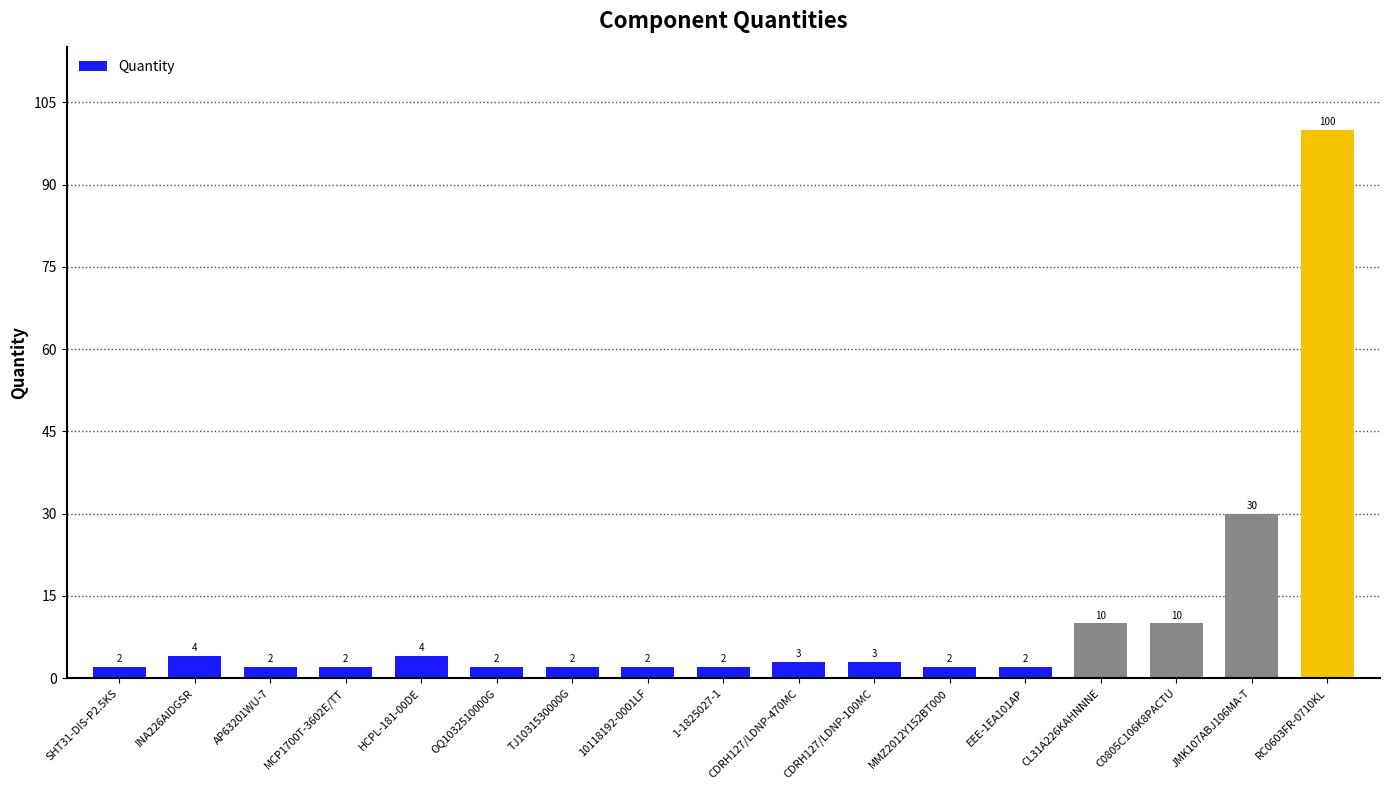

What is the value of the 15th bar from the left?

10